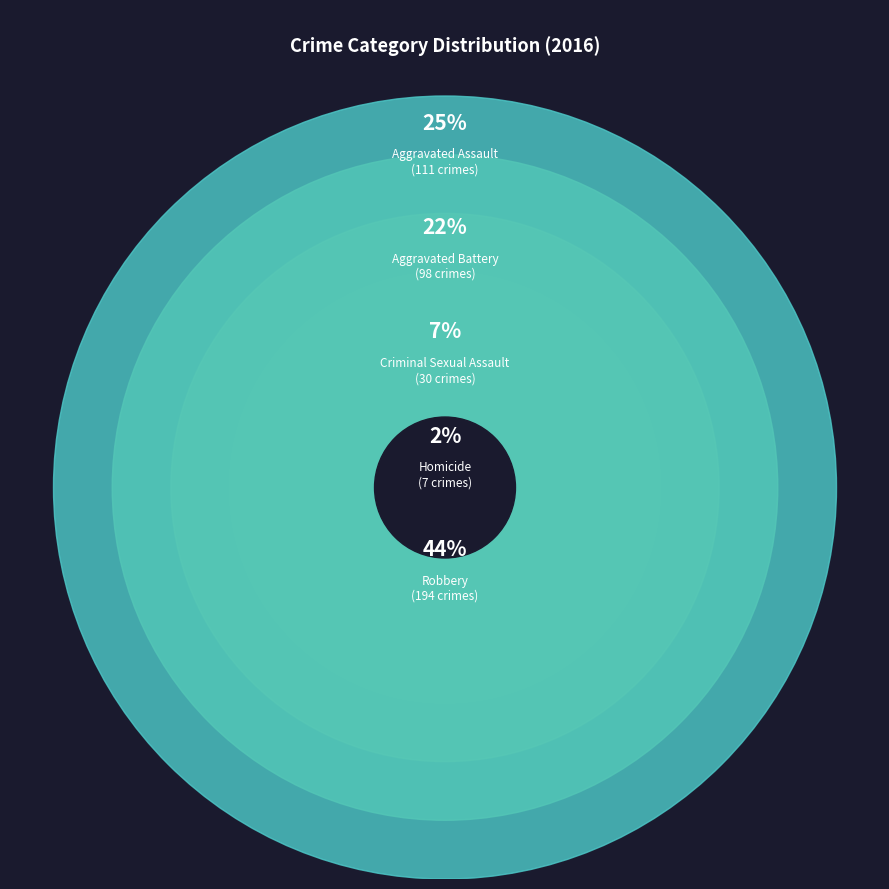

To the nearest percent, what is the average slice percentage?

20%